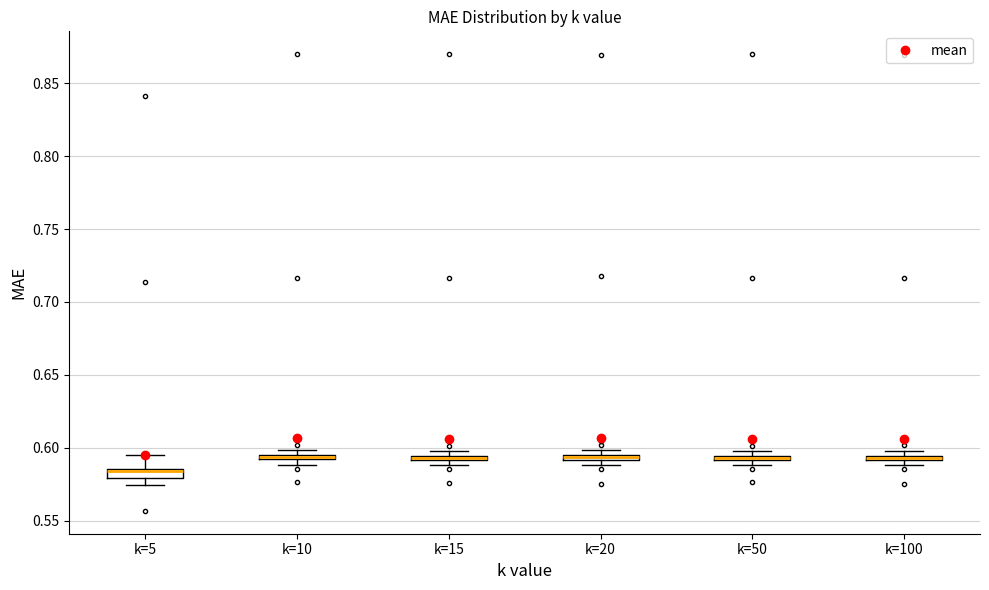

Where is the lower edge of the box for k=50 on the y-axis? The values are not printed on the chart, so give them approximately, as read against the axis.

0.590